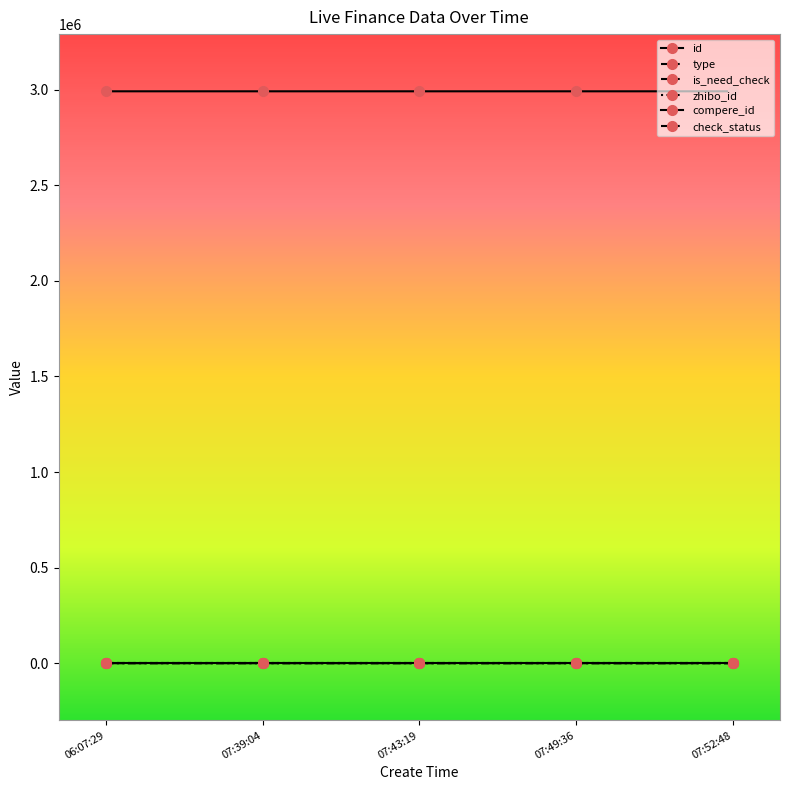

True or false: type has a value of 1 at 07:52:48.

False